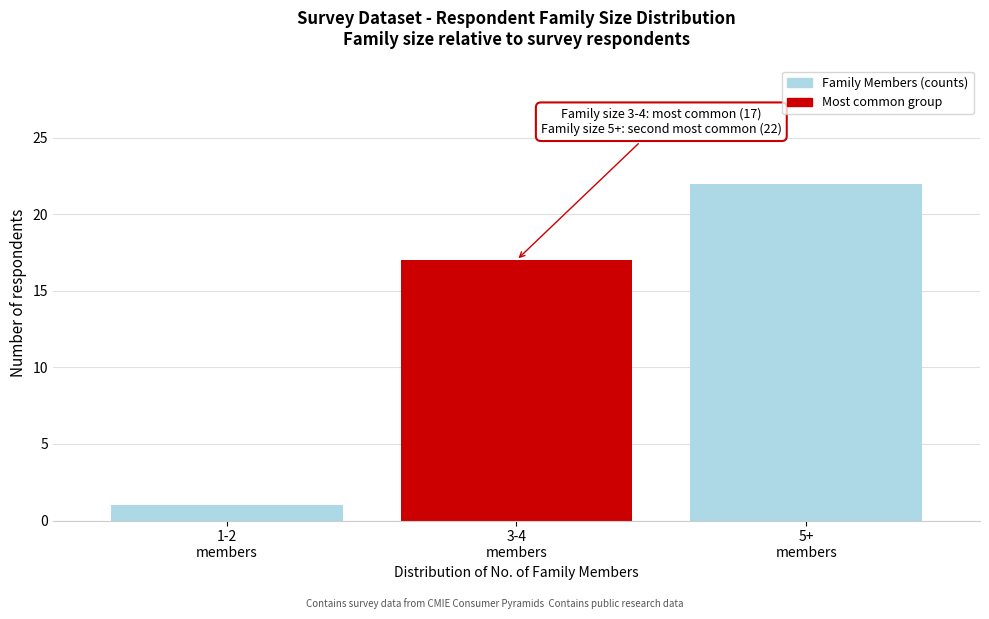

Reading right to left, list all the values displayed in this chart.

22	17	1